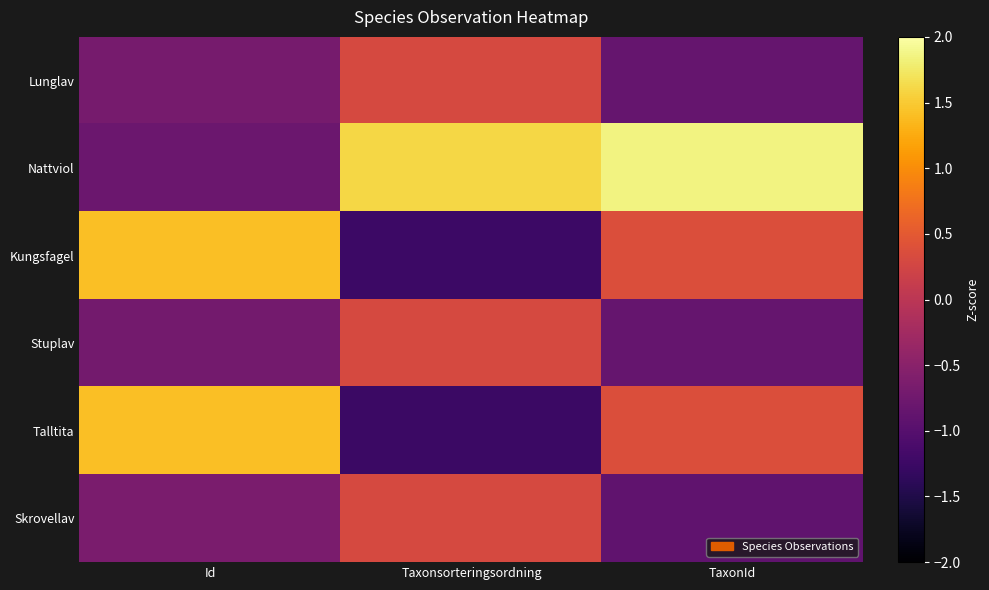

Reading left to right, list all the values displayed in this chart.

Lunglav: Id=-0.7	Taxonsorteringsordning=0.3	TaxonId=-0.9
Nattviol: Id=-0.8	Taxonsorteringsordning=1.6	TaxonId=1.9
Kungsfagel: Id=1.4	Taxonsorteringsordning=-1.2	TaxonId=0.4
Stuplav: Id=-0.7	Taxonsorteringsordning=0.3	TaxonId=-0.9
Talltita: Id=1.4	Taxonsorteringsordning=-1.3	TaxonId=0.4
Skrovellav: Id=-0.7	Taxonsorteringsordning=0.3	TaxonId=-0.9